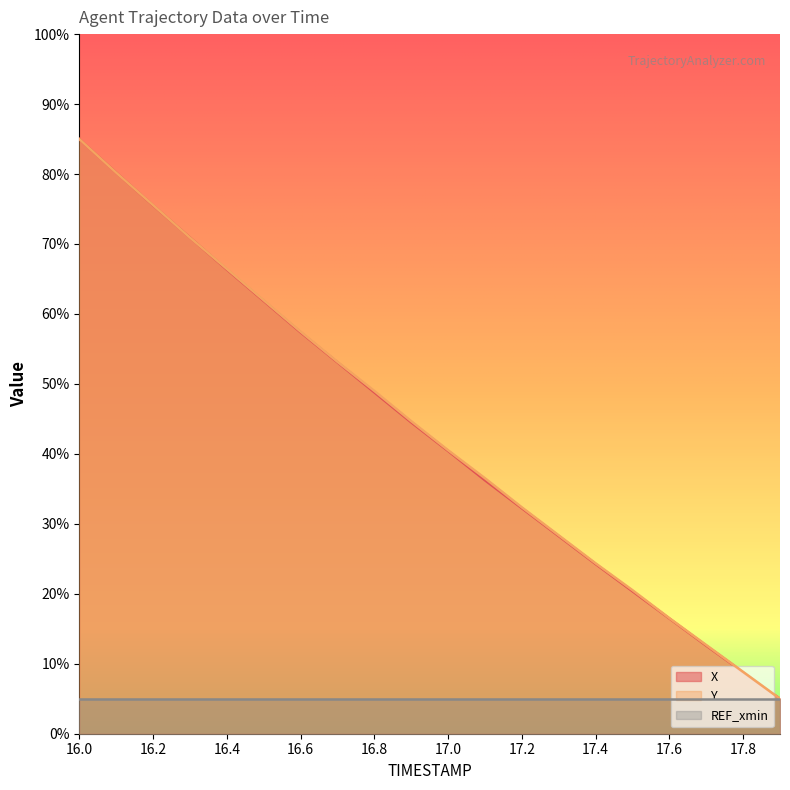

Between 16.5 and 17.4, which is larger?

16.5